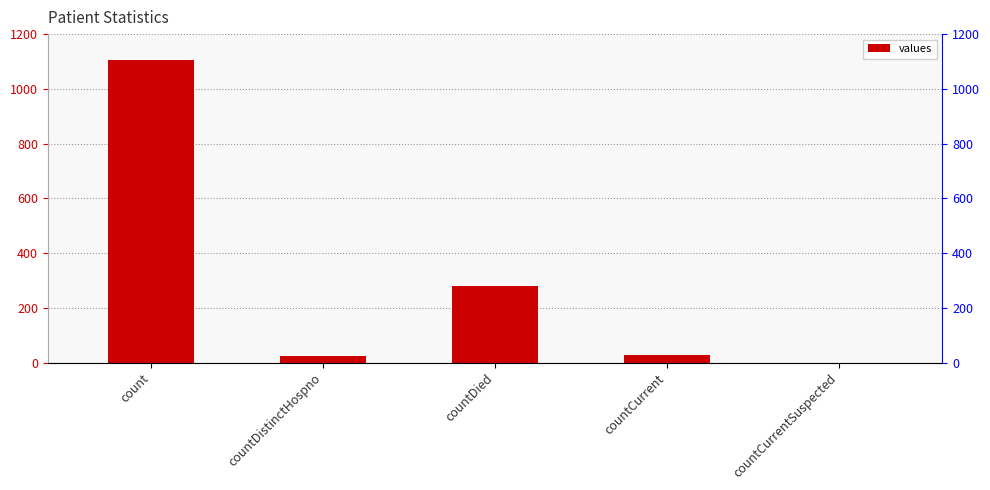

Count the number of categories in the chart.

5